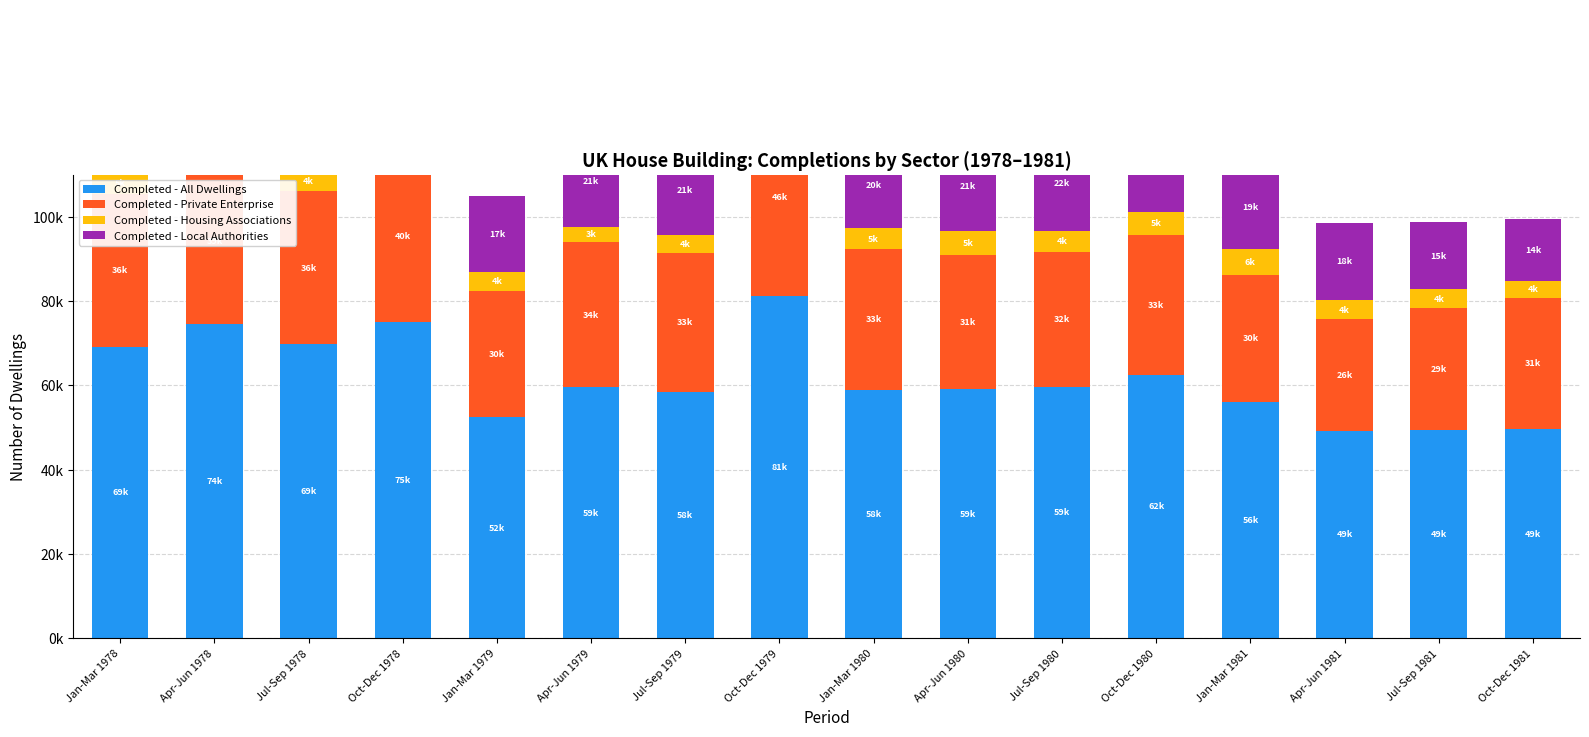

What are all the series names shown in the legend?

Completed - All Dwellings, Completed - Private Enterprise, Completed - Housing Associations, Completed - Local Authorities